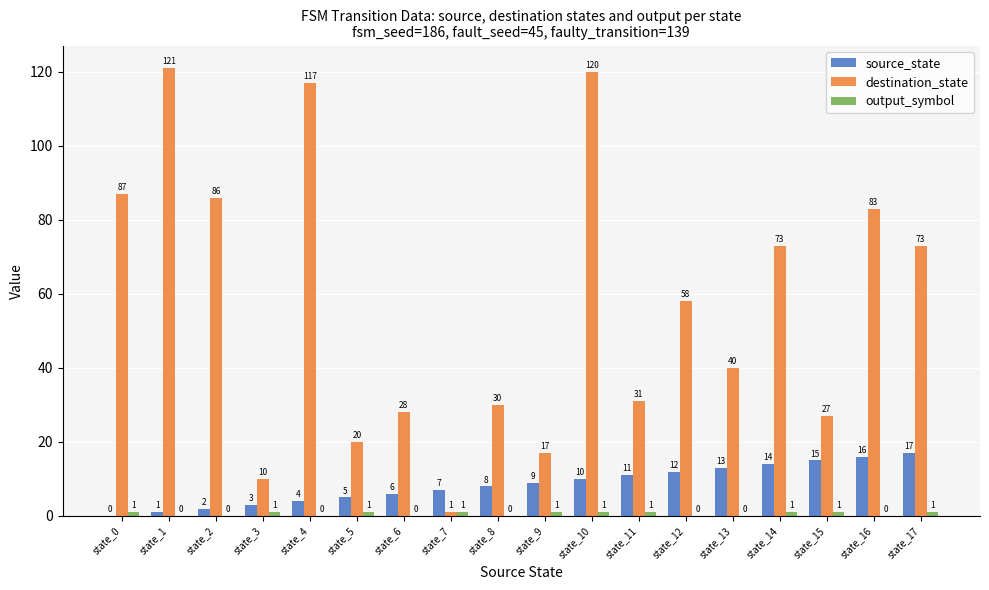

Is it true that source_state equals 24 at state_14?

False